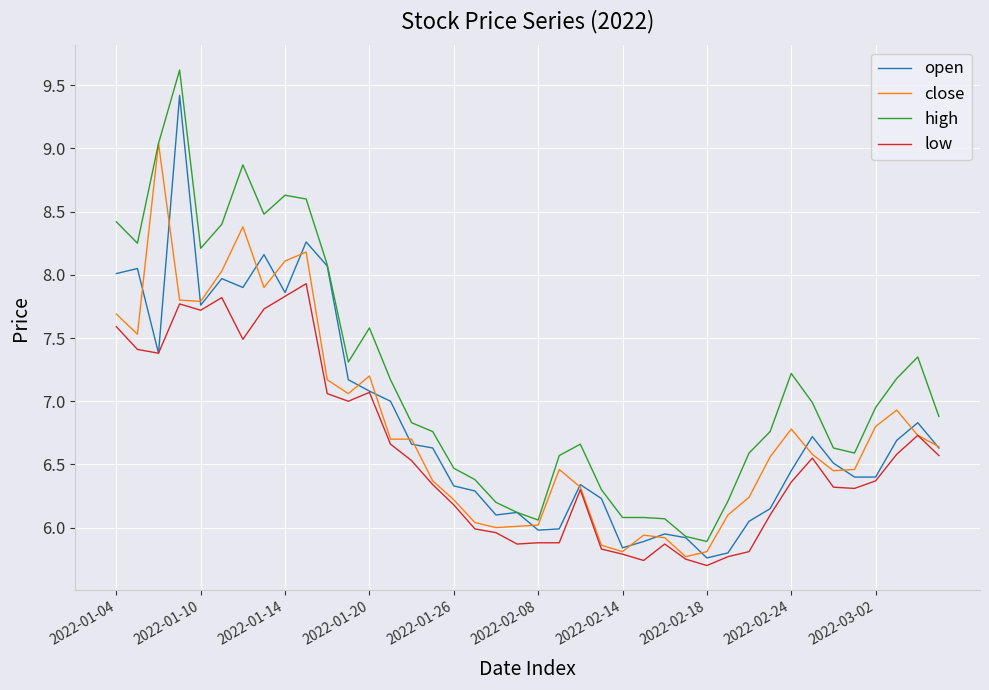

How many lines are shown in the chart?

4